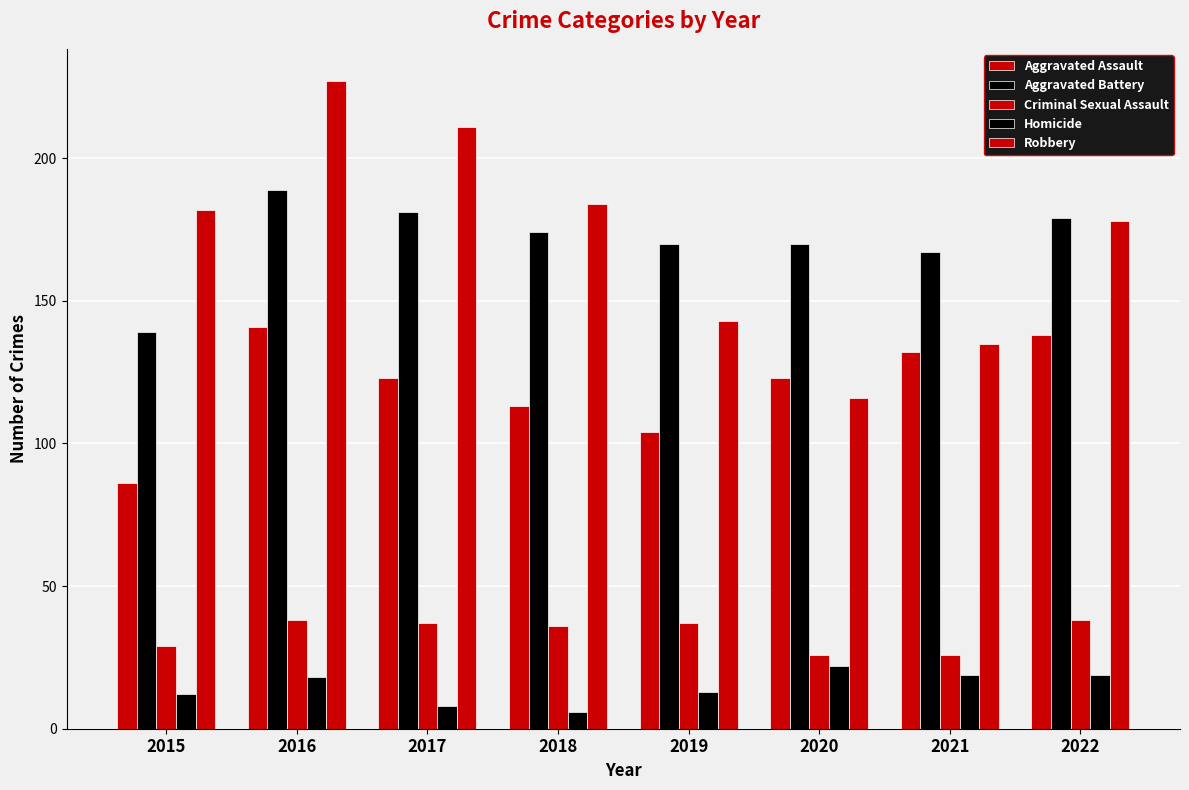

The value of Aggravated Battery at 2022 is 98. True or false?

False